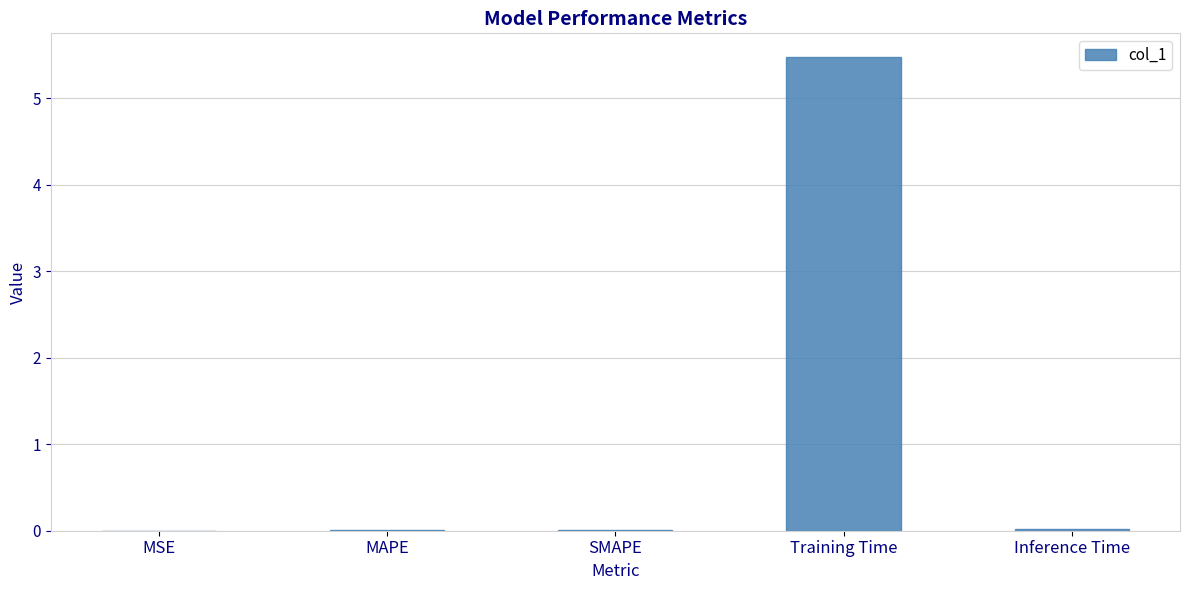

True or false: the data shows 0.0 at SMAPE.

True